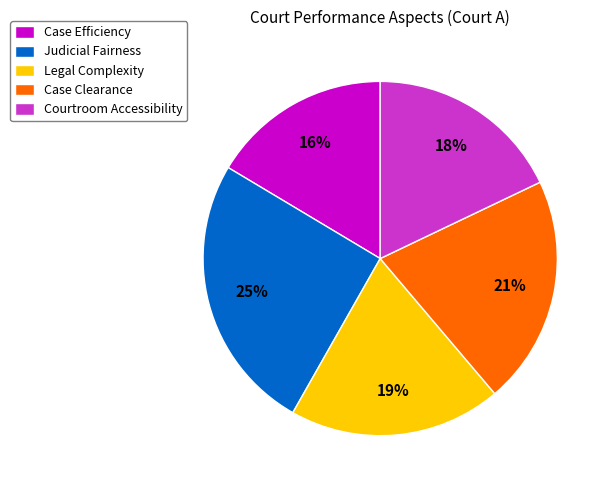

To the nearest percent, what is the combined percentage of Case Efficiency and Case Clearance?

37%